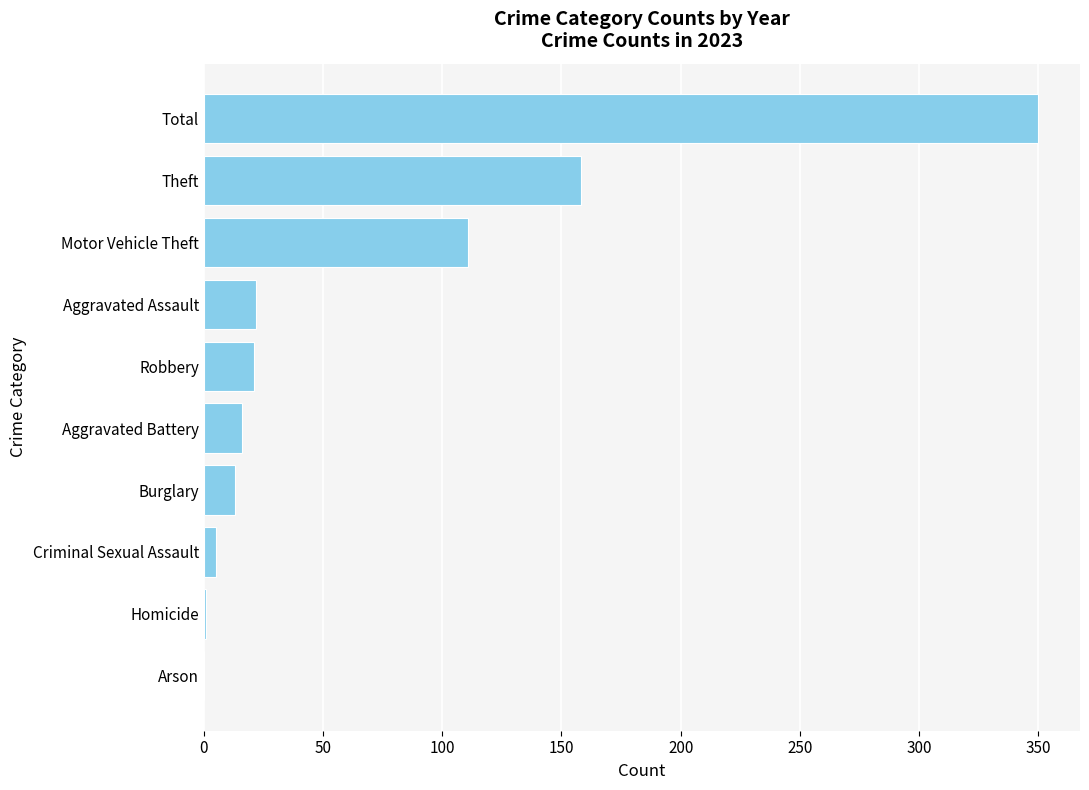

What is the ratio of the value at Motor Vehicle Theft to the value at Theft?

0.7